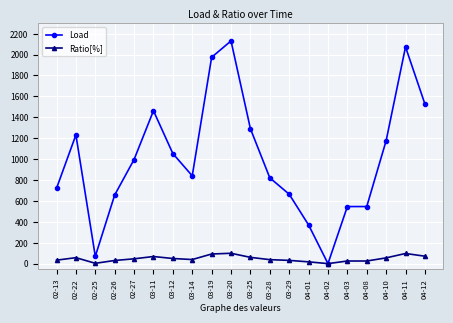

At which label does Load reach its peak?

03-20